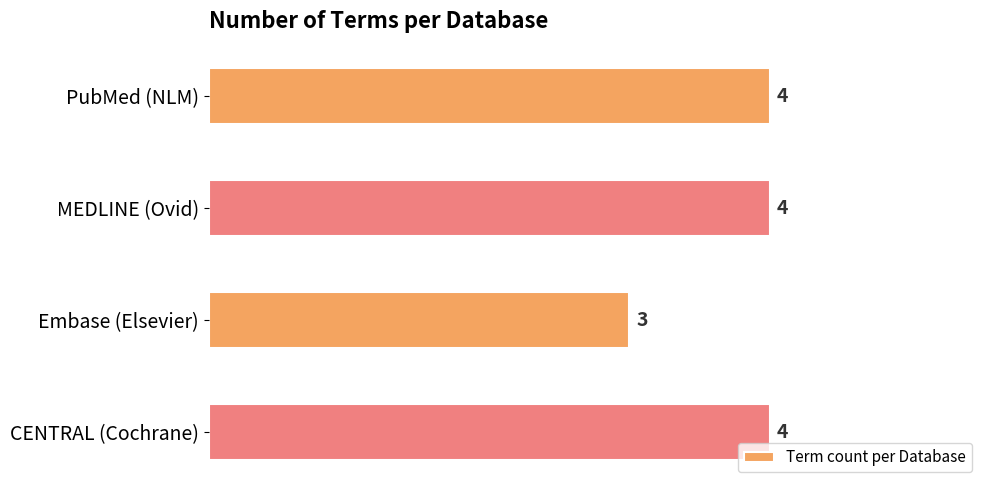

Approximately how many times larger is the value at CENTRAL (Cochrane) compared to PubMed (NLM)?

1.0